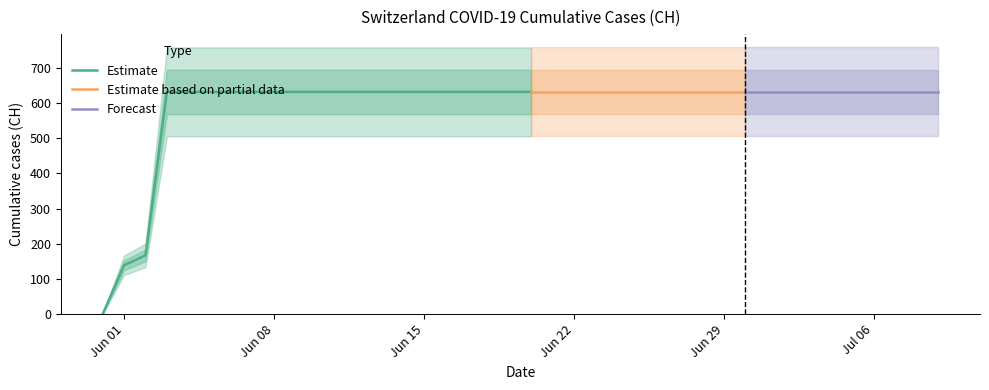

List the labels in order of value, largest first.

2020-06-03, 2020-06-04, 2020-06-05, 2020-06-06, 2020-06-07, 2020-06-08, 2020-06-09, 2020-06-10, 2020-06-11, 2020-06-12, 2020-06-13, 2020-06-14, 2020-06-15, 2020-06-16, 2020-06-17, 2020-06-18, 2020-06-19, 2020-06-20, 2020-06-21, 2020-06-22, 2020-06-23, 2020-06-24, 2020-06-25, 2020-06-26, 2020-06-27, 2020-06-28, 2020-06-29, 2020-06-30, 2020-07-01, 2020-07-02, 2020-07-03, 2020-07-04, 2020-07-05, 2020-07-06, 2020-07-07, 2020-07-08, 2020-07-09, 2020-06-02, 2020-06-01, 2020-05-31